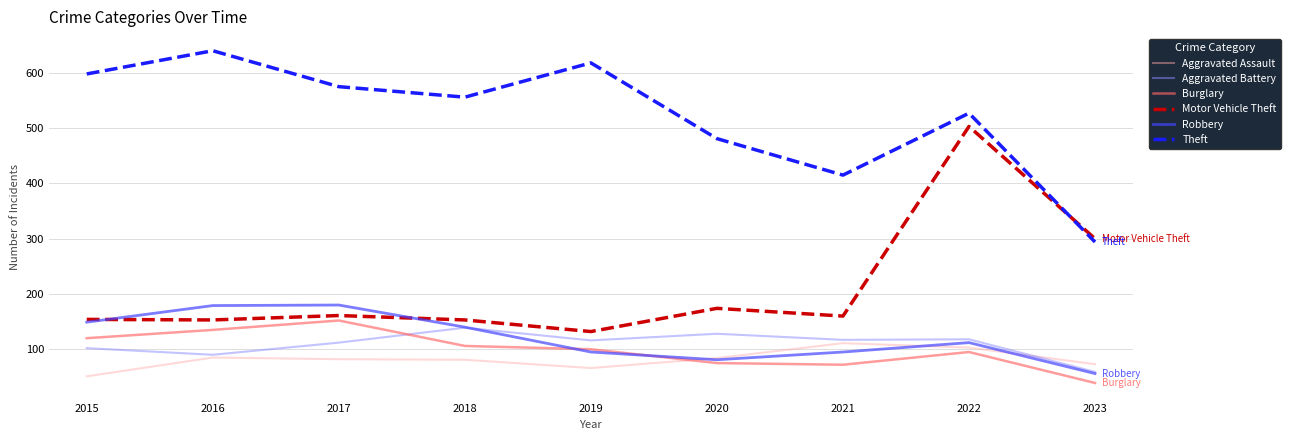

Where does the Robbery series first go above 112?

2015